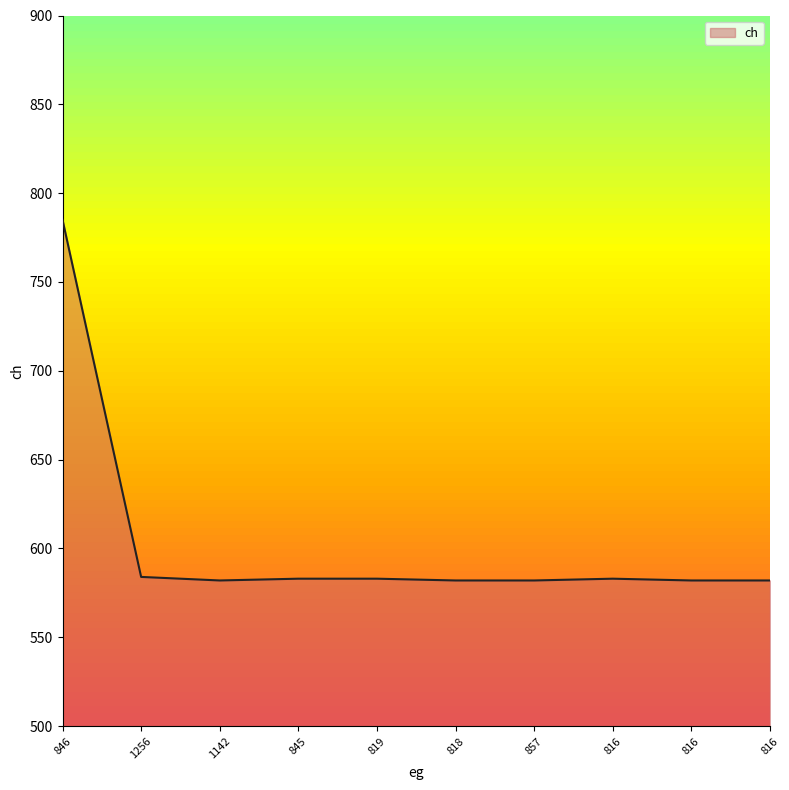

How many lines are shown in the chart?

1